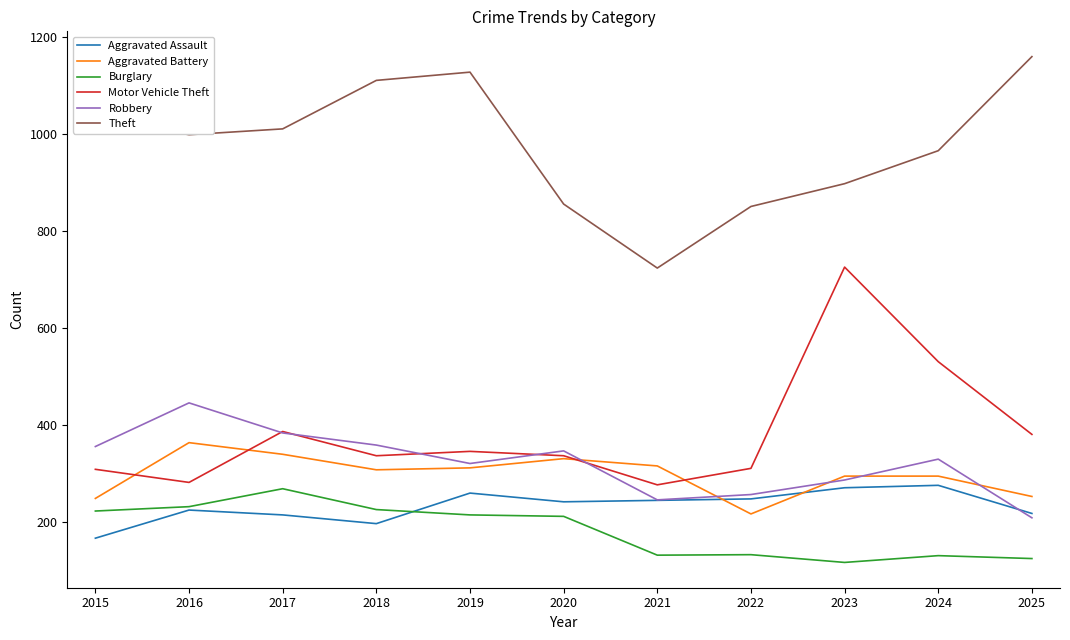

What is the sum of the Theft values at 2021 and 2025?

1884